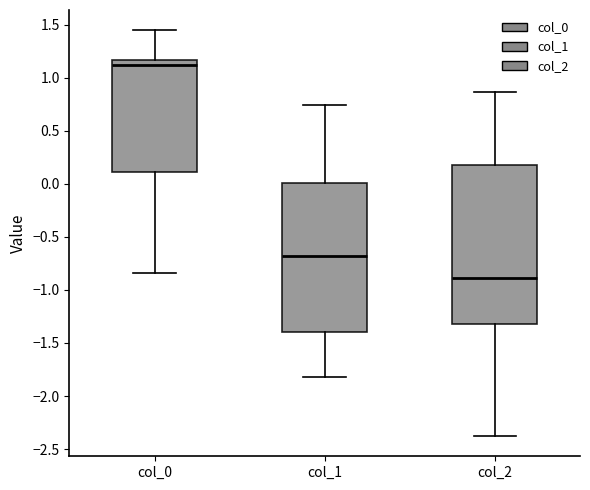

Where does the median line of the box for col_0 sit on the y-axis? The values are not printed on the chart, so give them approximately, as read against the axis.

1.10